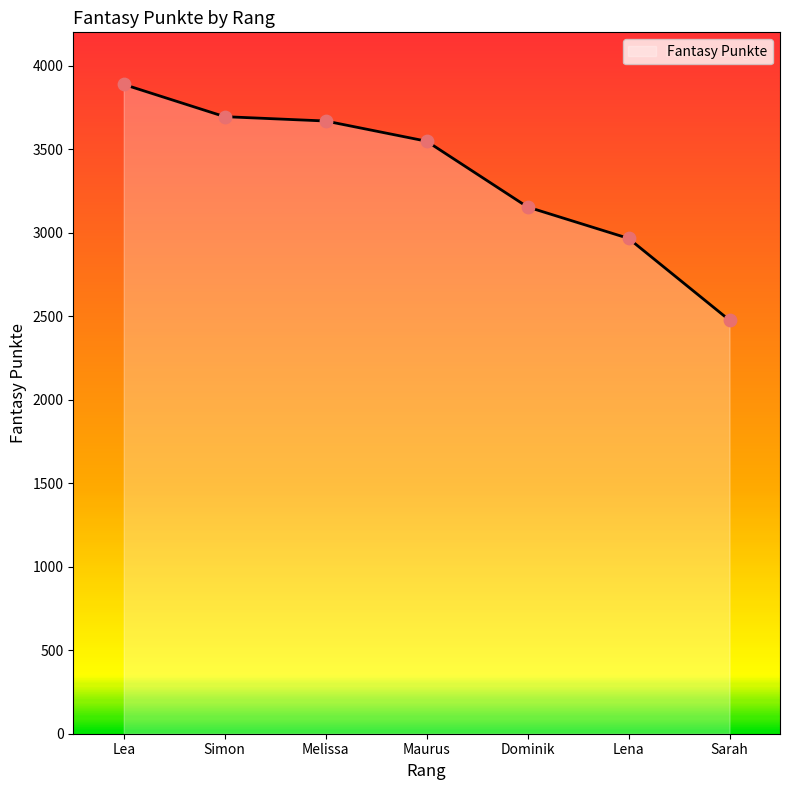

Approximately how many times larger is the value at Dominik compared to Sarah?

1.3